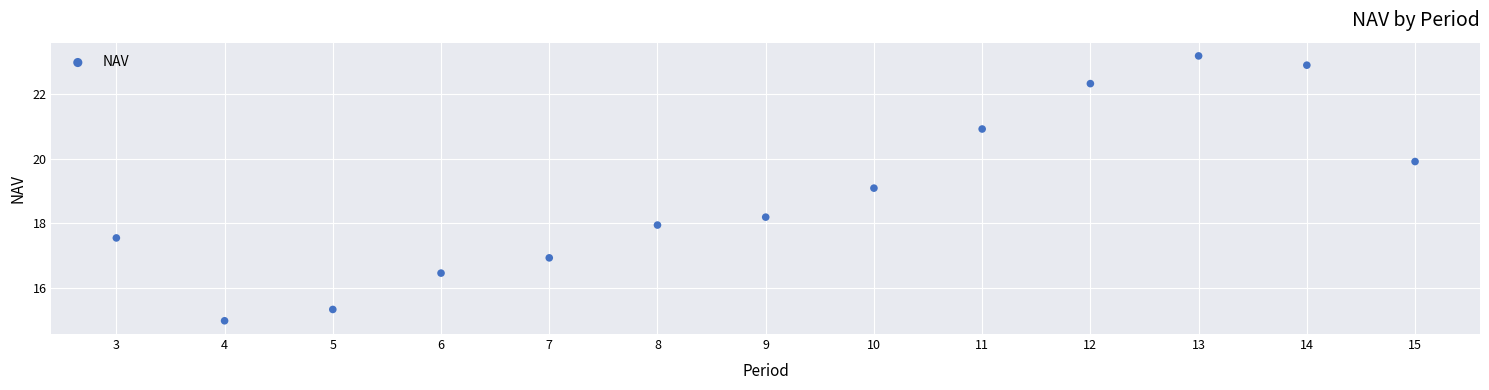

What is the range of X values (max minus min)?

12.0